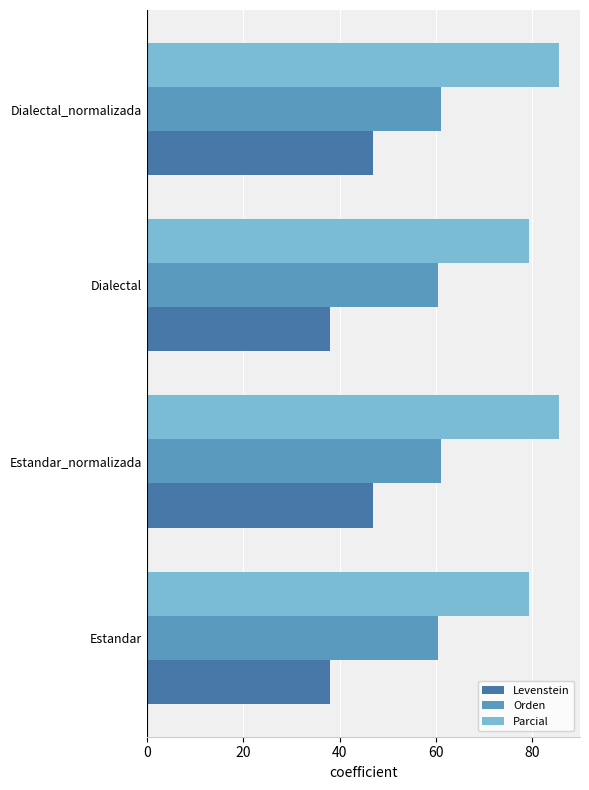

What is the spread (max minus min) of values at Estandar_normalizada?

38.8